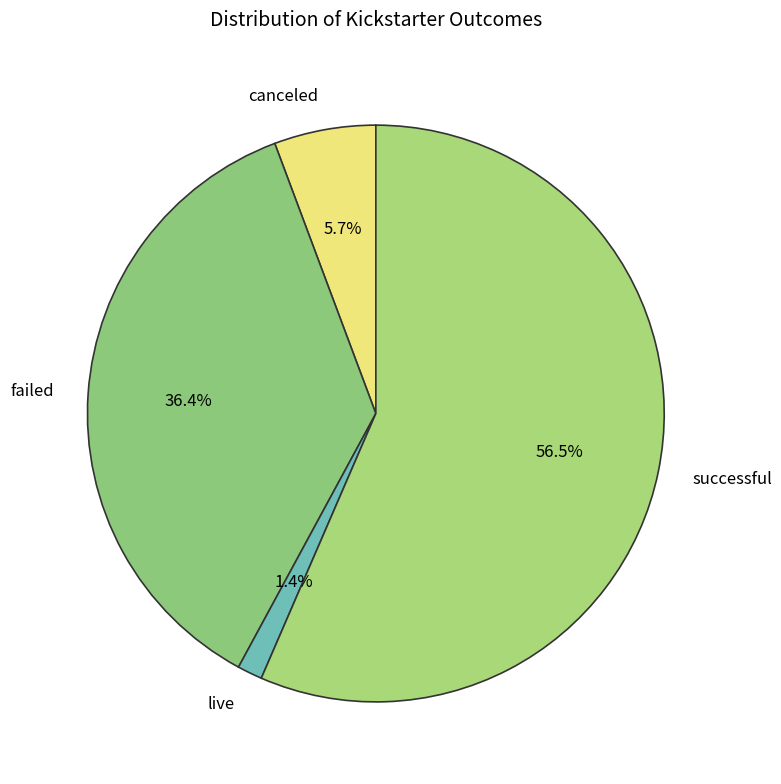

True or false: live accounts for 8% of the total.

False